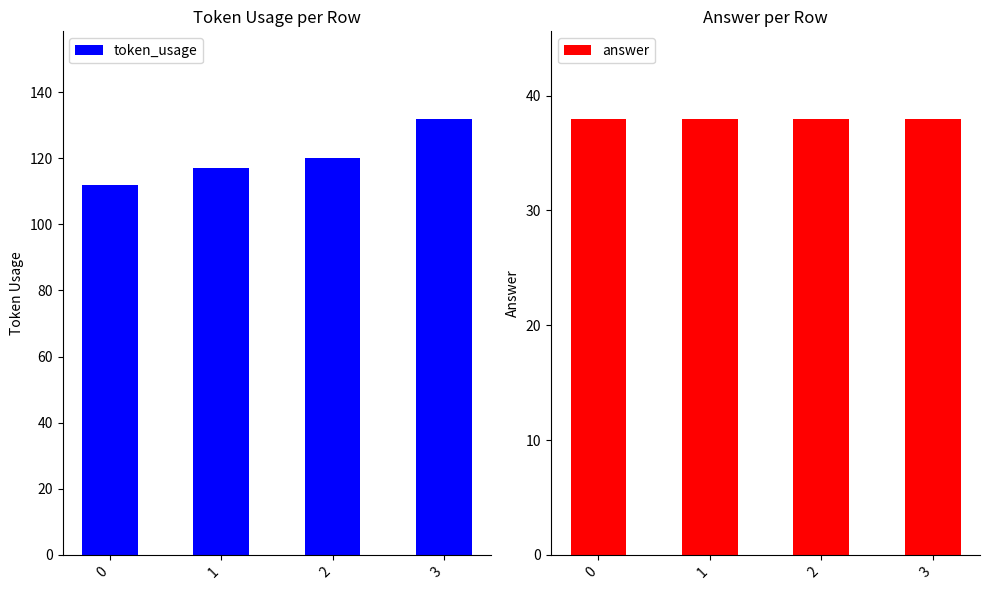

What is the spread (max minus min) of values at 1?

79